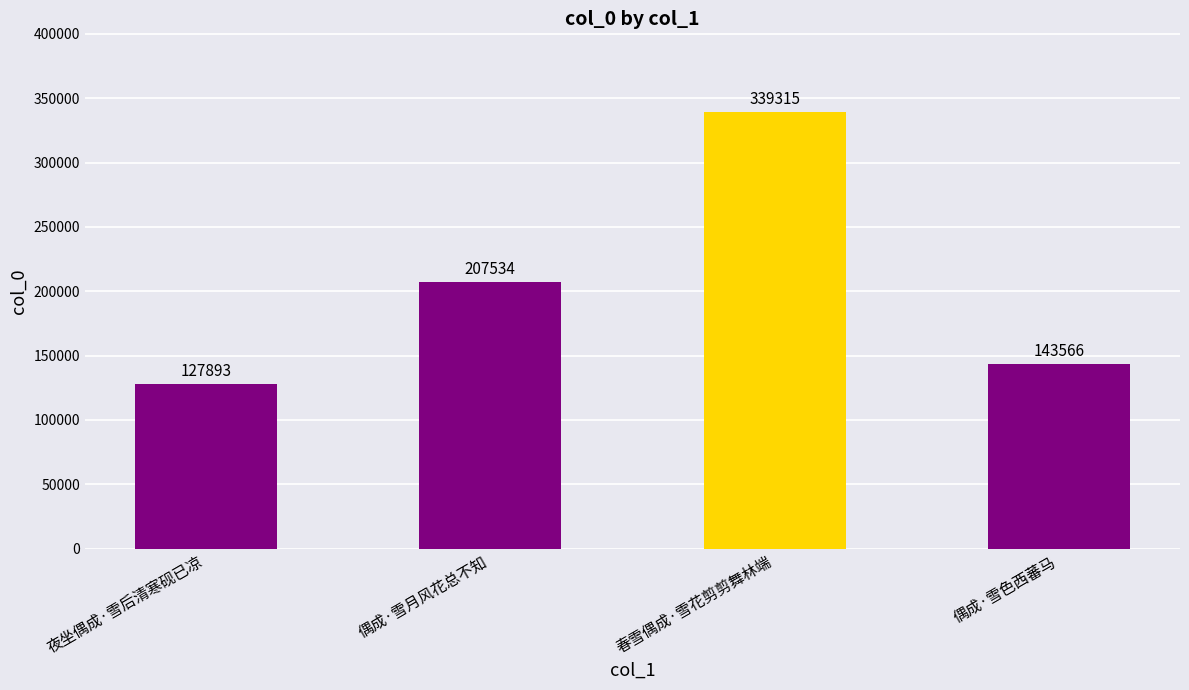

What is the label of the 3rd bar from the left?

春雪偶成·雪花剪剪舞林端